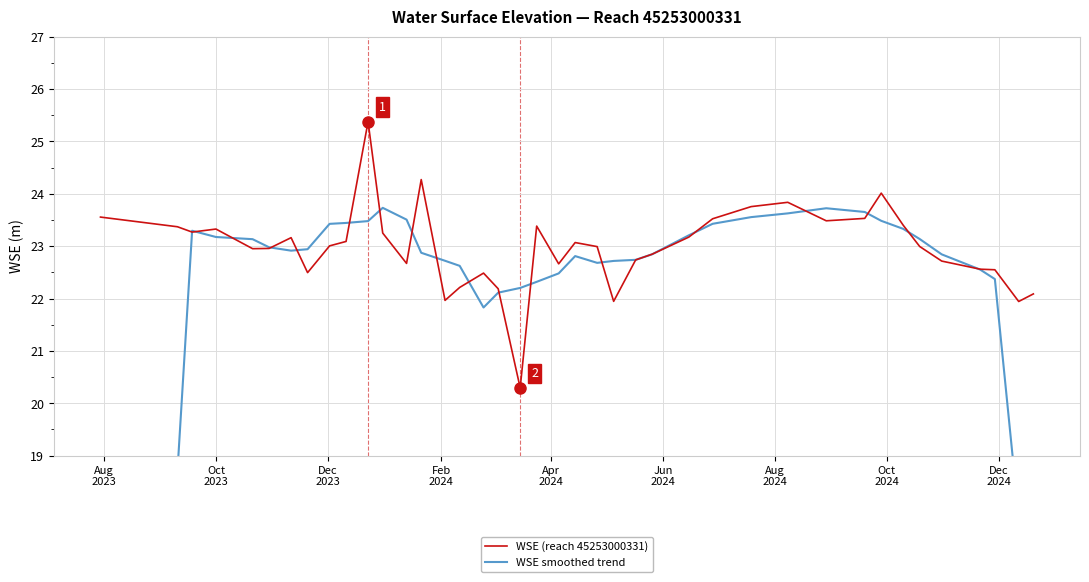

Reading left to right, extract all data points from this chart.

WSE (reach 45253000331): 23.6	23.4	23.3	23.3	23.0	23.0	23.2	22.5	23.0	23.1	25.4	23.2	22.7	24.3	22.0	22.2	22.5	22.2	20.3	23.4	22.7	23.1	23.0	21.9	22.7	22.8	23.2	23.5	23.8	23.8	23.5	23.5	24.0	23.4	23.0	22.7	22.6	22.5	21.9	22.1
WSE smoothed trend: 14.0	18.7	23.3	23.2	23.1	23.0	22.9	22.9	23.4	23.4	23.5	23.7	23.5	22.9	22.7	22.6	21.8	22.1	22.2	22.3	22.5	22.8	22.7	22.7	22.7	22.8	23.2	23.4	23.6	23.6	23.7	23.7	23.5	23.3	23.1	22.8	22.6	22.4	17.8	13.3